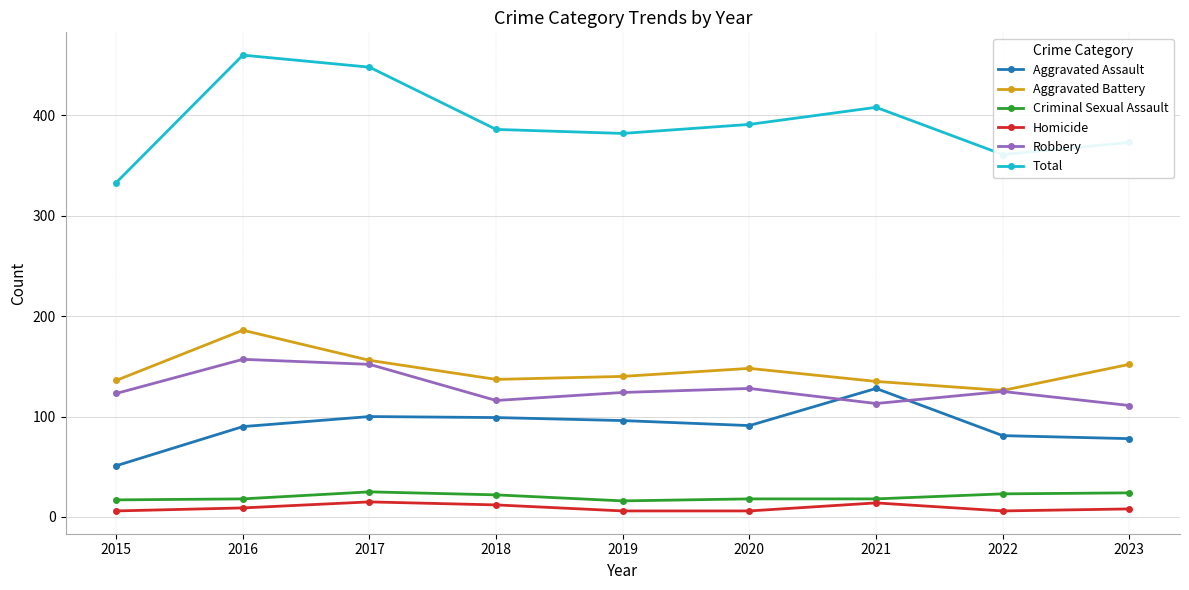

The value of Total at 2023 is 223. True or false?

False